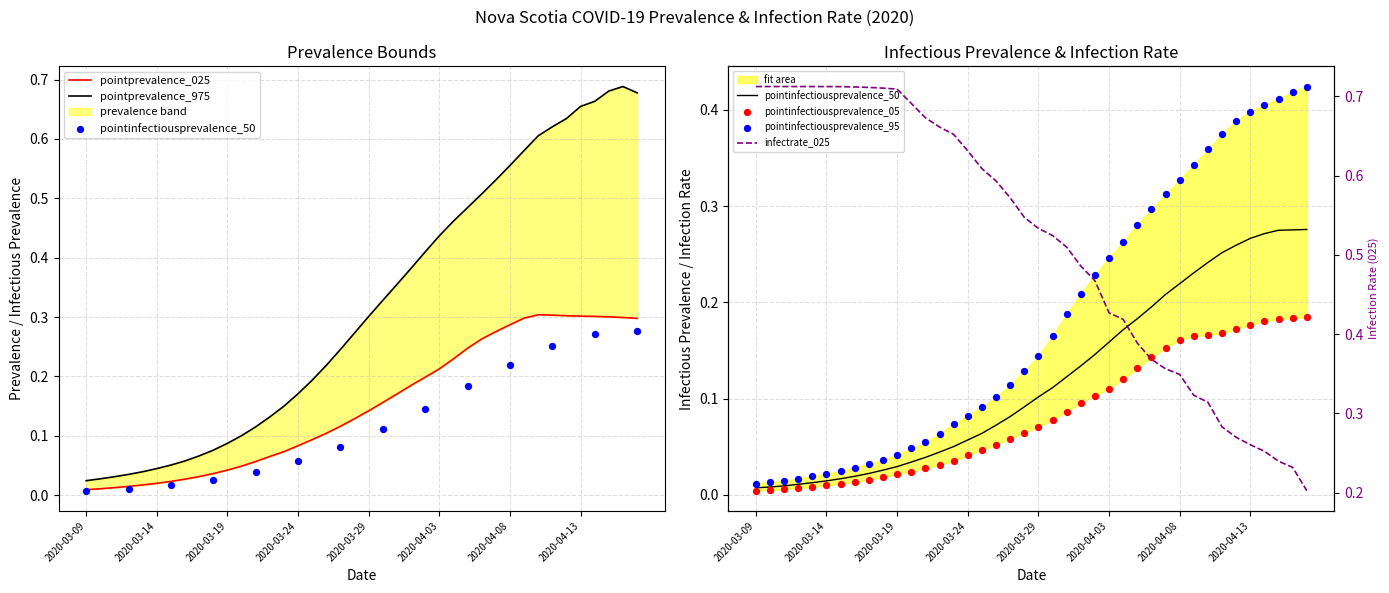

Which series reaches the minimum Y coordinate?

pointinfectiousprevalence_05